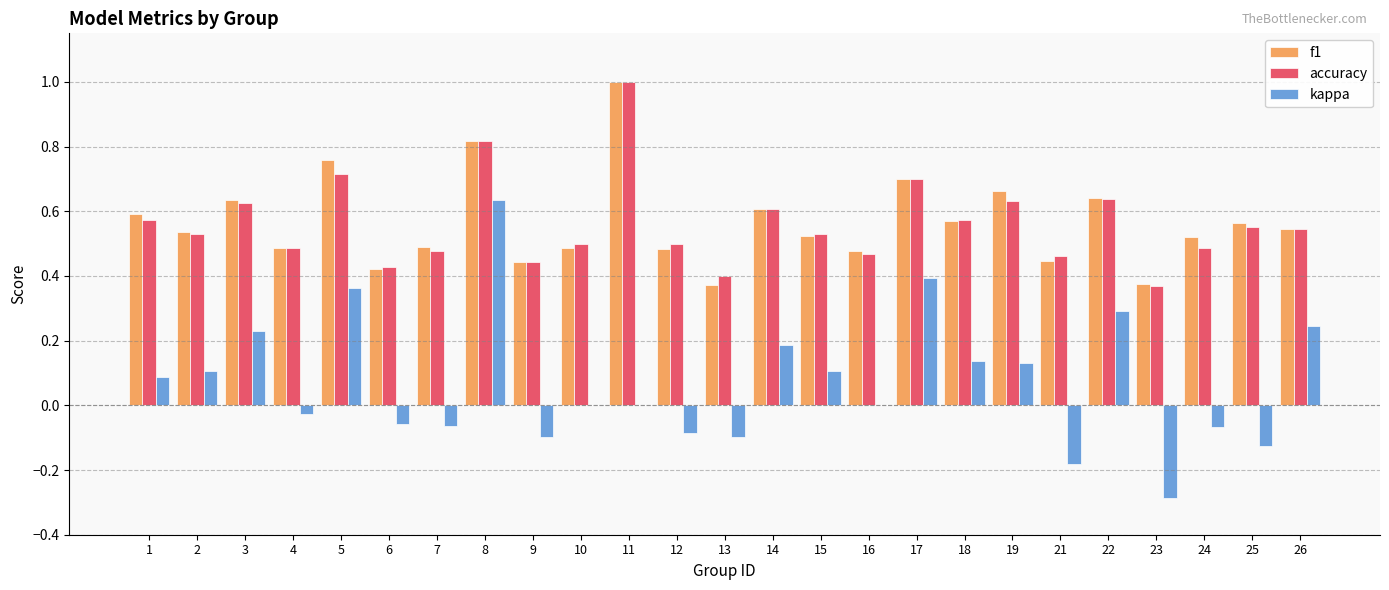

How many groups of bars are there?

25